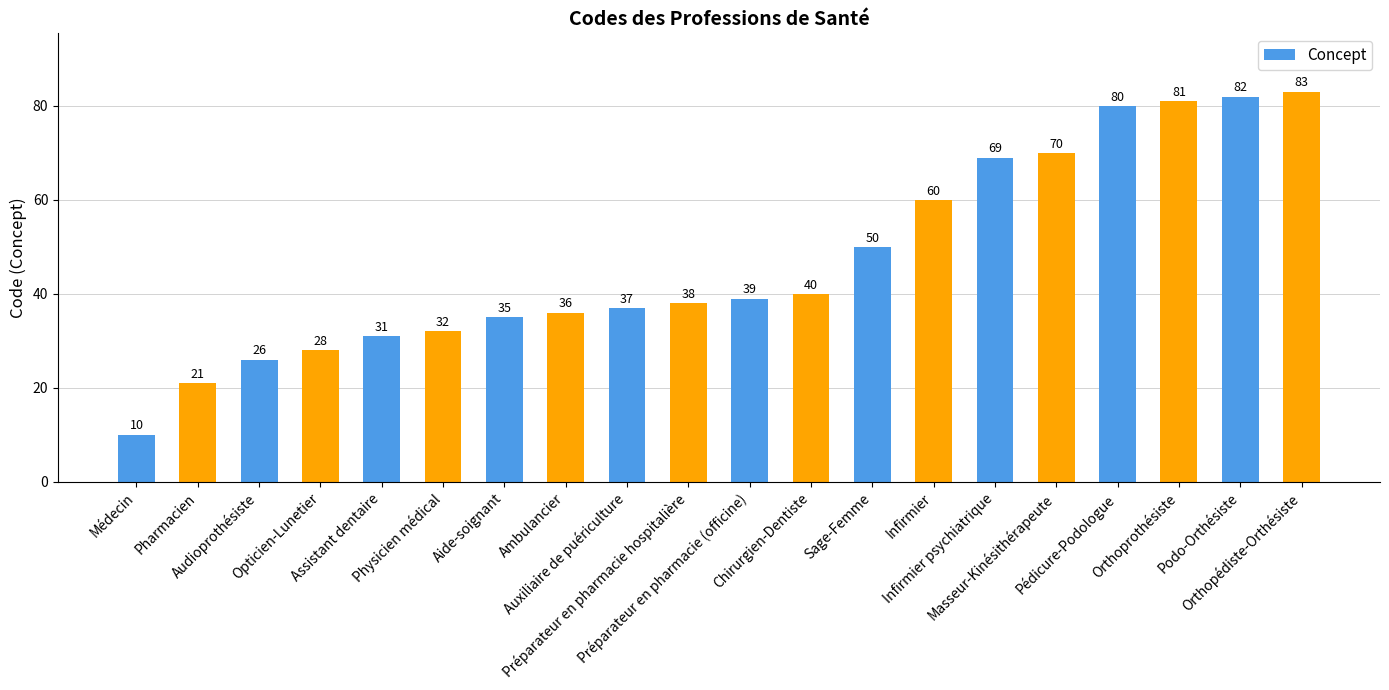

List the labels in order of value, smallest first.

Médecin, Pharmacien, Audioprothésiste, Opticien-Lunetier, Assistant dentaire, Physicien médical, Aide-soignant, Ambulancier, Auxiliaire de puériculture, Préparateur en pharmacie hospitalière, Préparateur en pharmacie (officine), Chirurgien-Dentiste, Sage-Femme, Infirmier, Infirmier psychiatrique, Masseur-Kinésithérapeute, Pédicure-Podologue, Orthoprothésiste, Podo-Orthésiste, Orthopédiste-Orthésiste